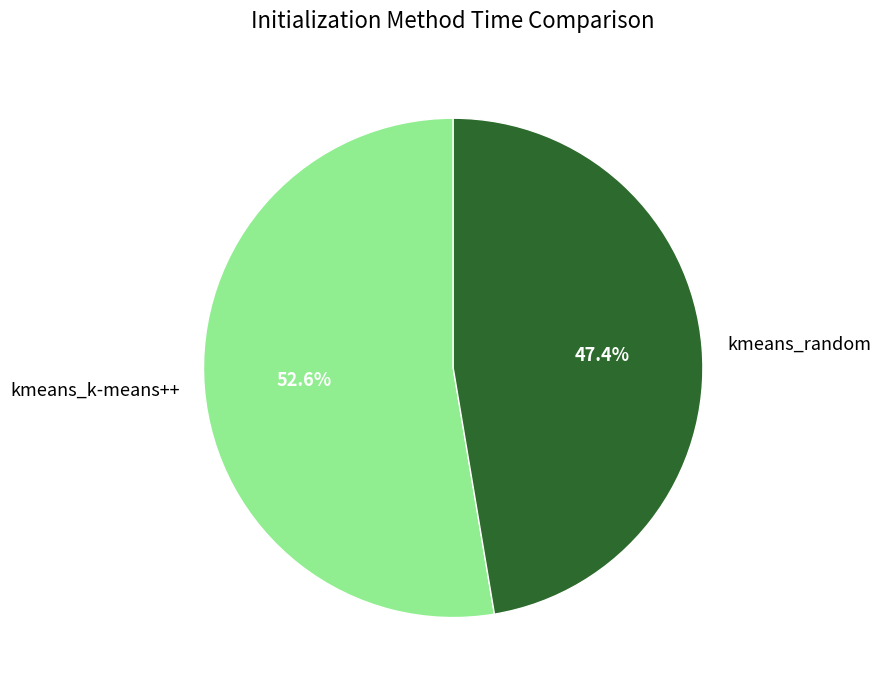

To the nearest percent, what is the combined percentage of kmeans_random and kmeans_k-means++?

100%